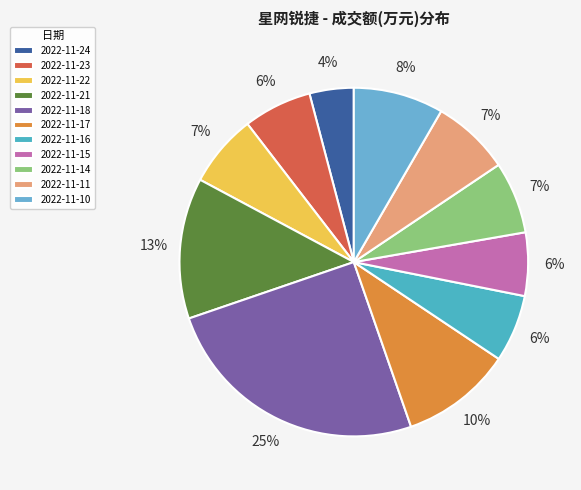

Approximately how many times larger is the value at 2022-11-21 compared to 2022-11-24?

3.2